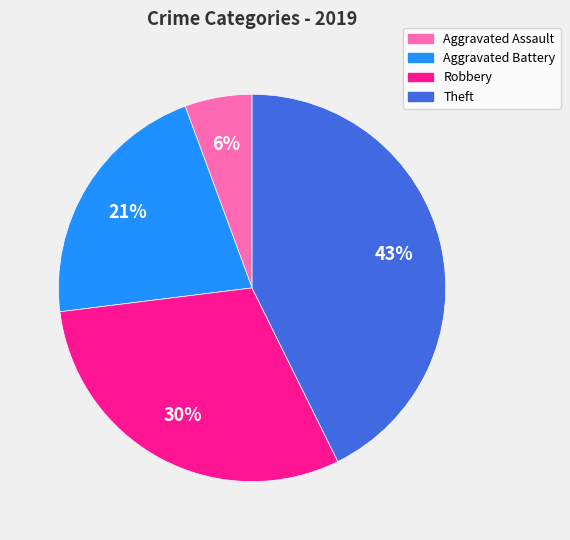

How many segments does this pie chart have?

4